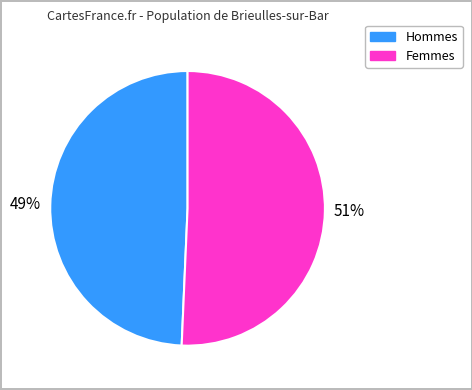

How many slices are in this pie chart?

2